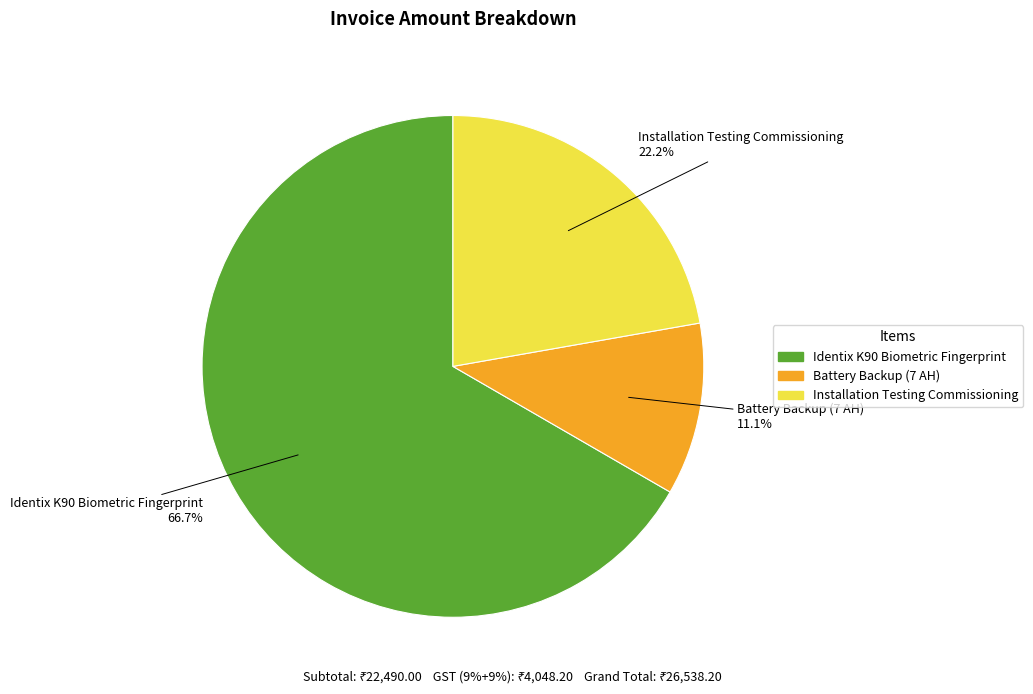

To the nearest percent, what is the difference between the largest and smallest slice percentages?

56%